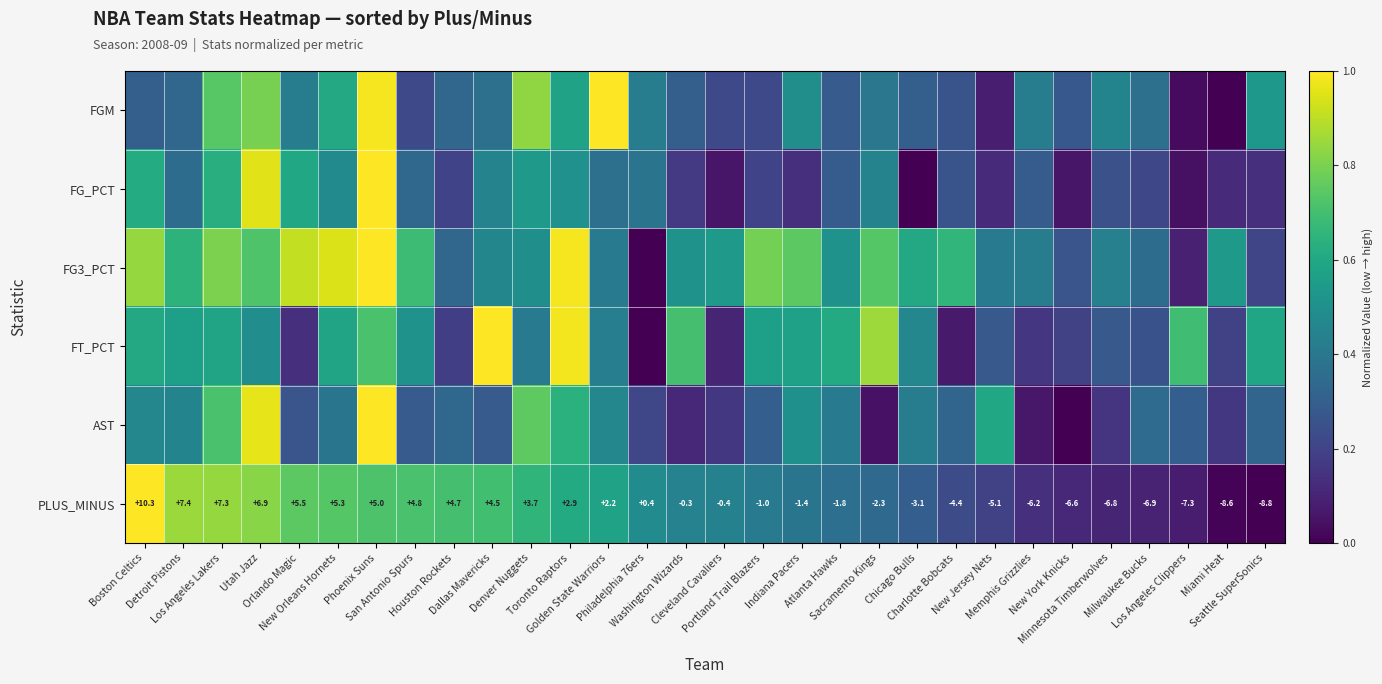

Between Detroit Pistons and Seattle SuperSonics, which series saw the biggest shift?

PLUS_MINUS